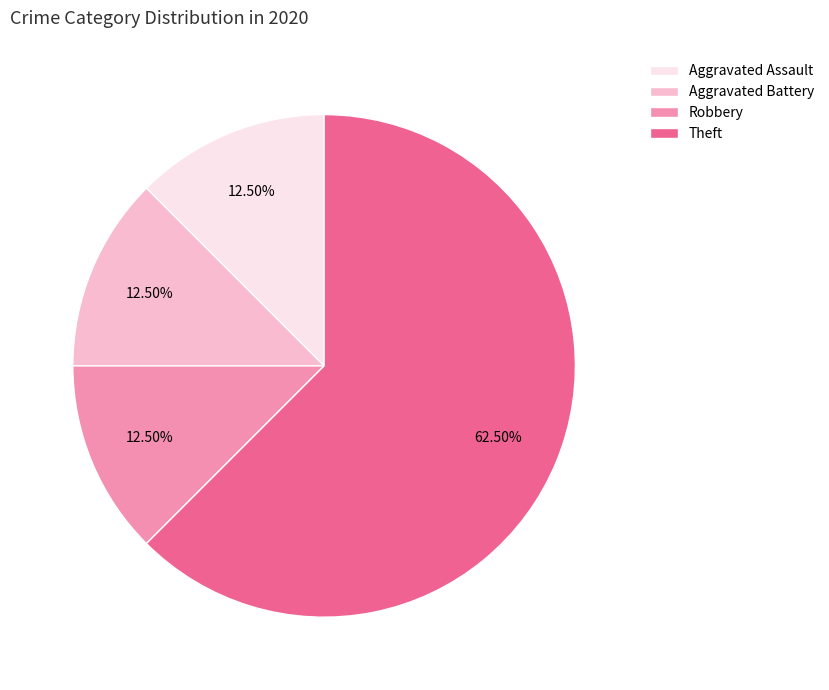

Does Robbery account for over 50% of the chart?

No